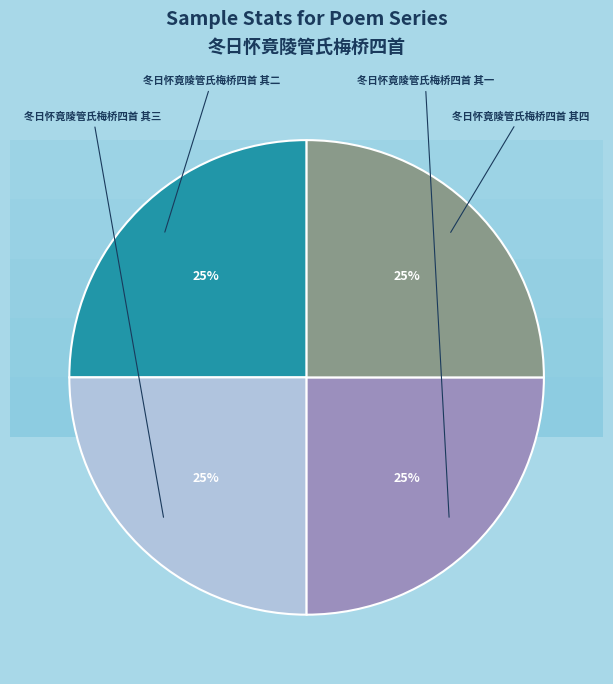

What is the ratio of the value at 冬日怀竟陵管氏梅桥四首 其三 to the value at 冬日怀竟陵管氏梅桥四首 其二?

1.0